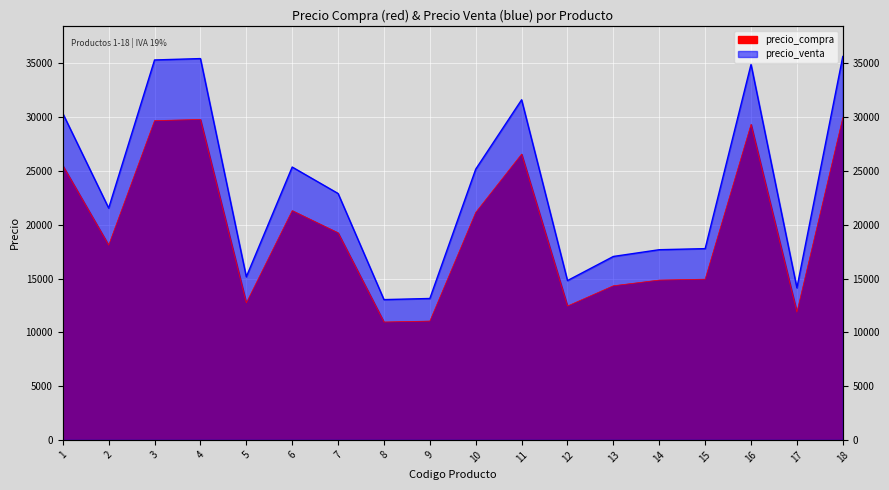

What is the value of the precio_compra point at the 16th from the left?

29335